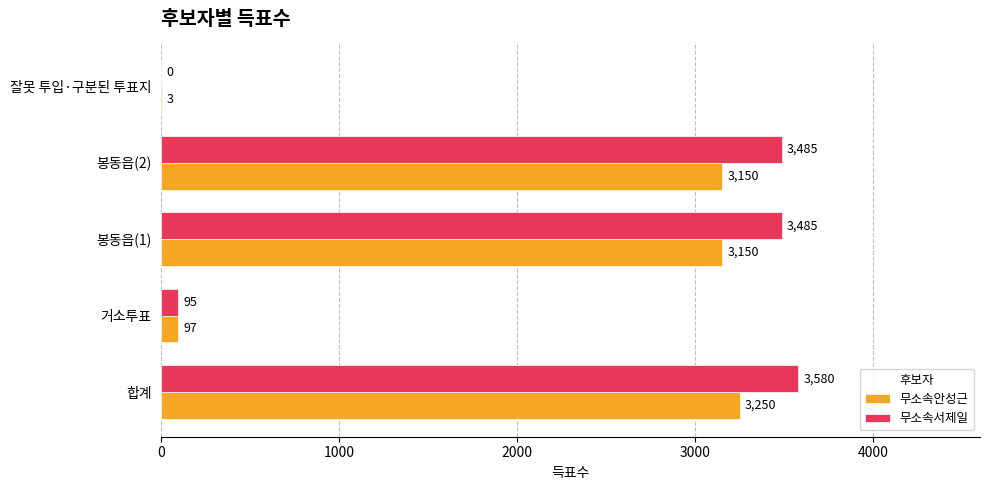

What is the approximate value of 무소속서제일 at 합계, to the nearest 100?

3600